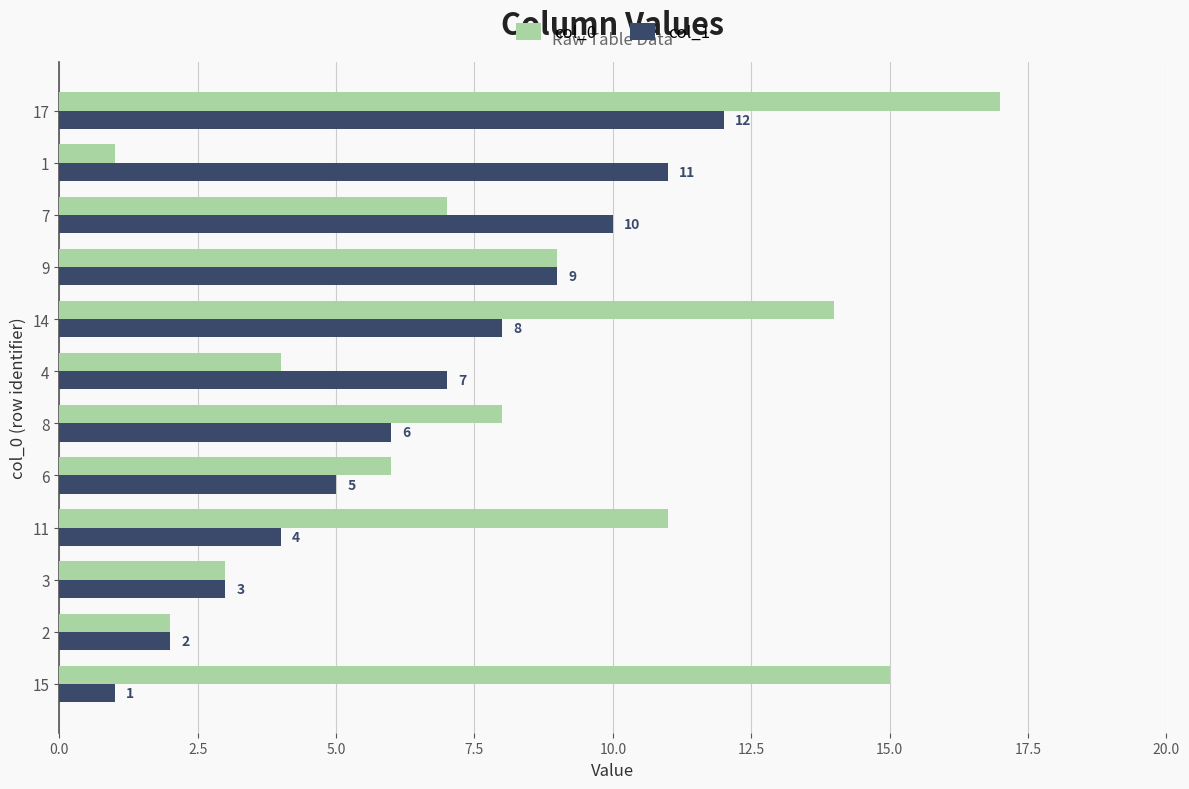

The value of col_1 at 9 is 2. True or false?

False